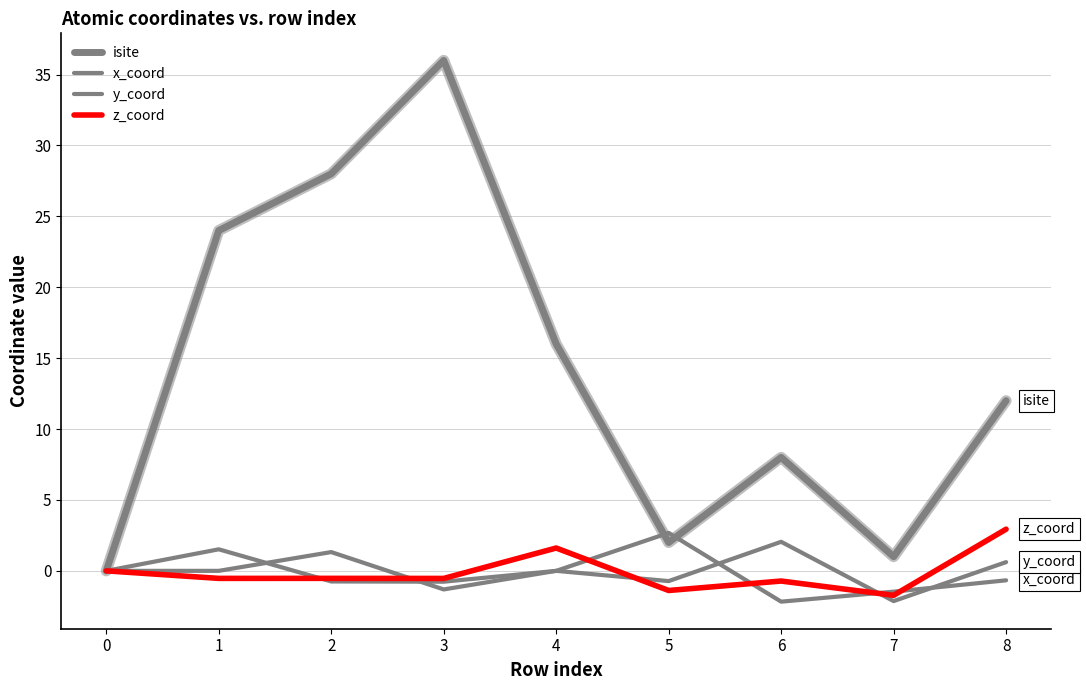

Which series has the largest range (max minus min)?

isite